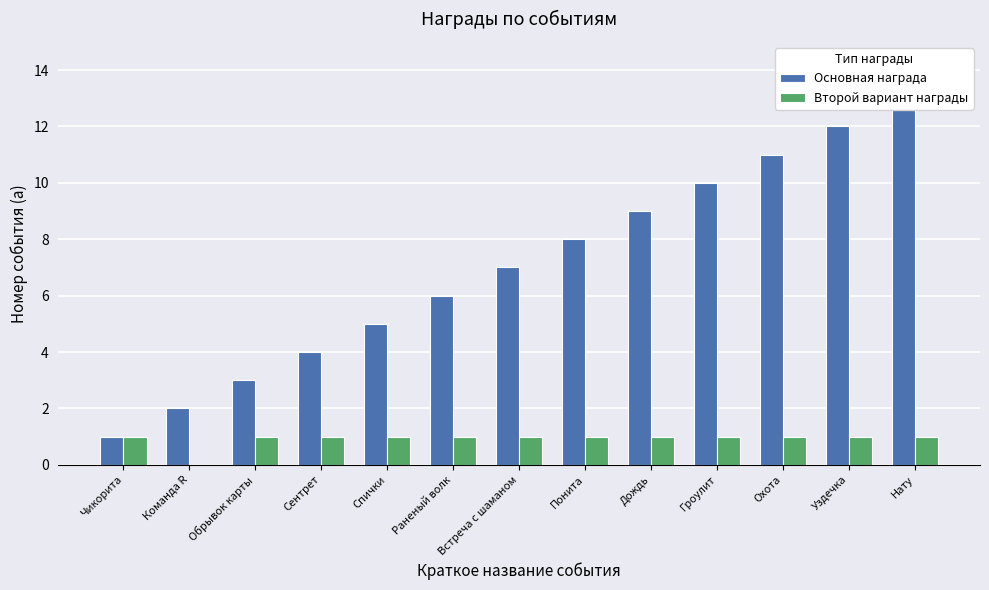

At Дождь, list the series in order from smallest to largest.

Второй вариант награды, Основная награда